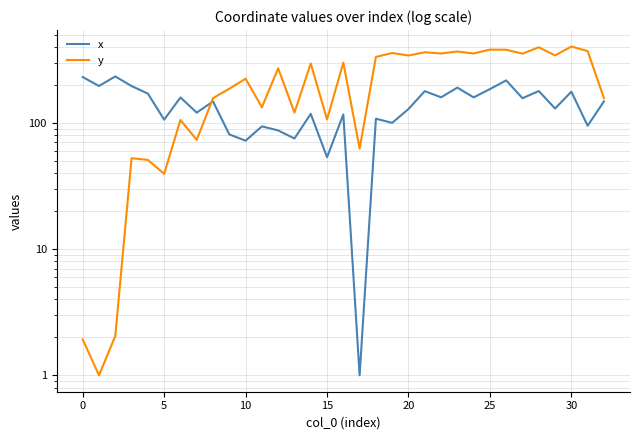

What is the average value of the x series?

138.5